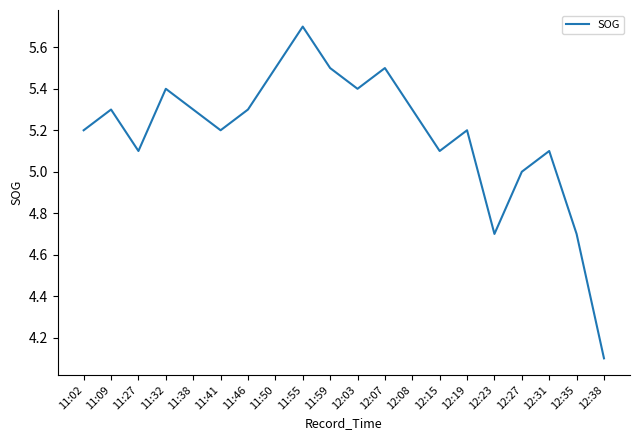

What is the difference between the maximum and minimum values?

1.6